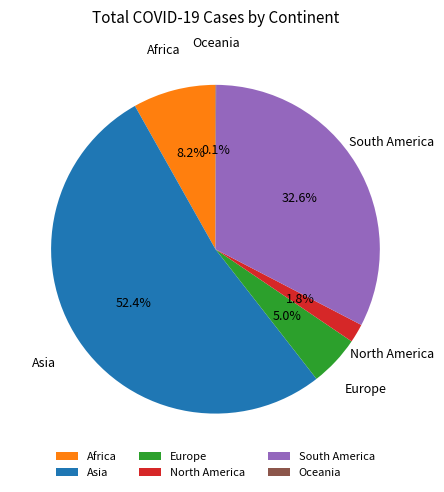

To the nearest percent, what is the average slice percentage?

17%